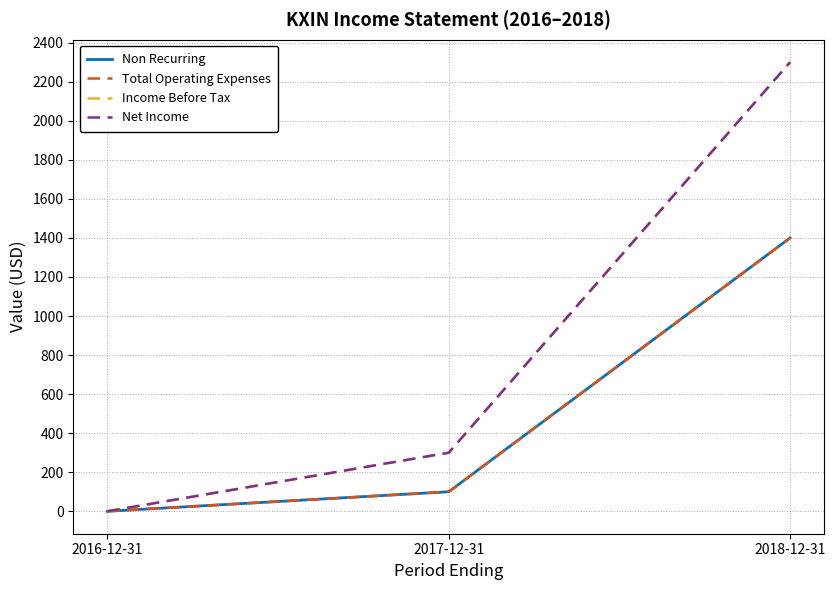

Is this an area chart (filled region under the line)?

No